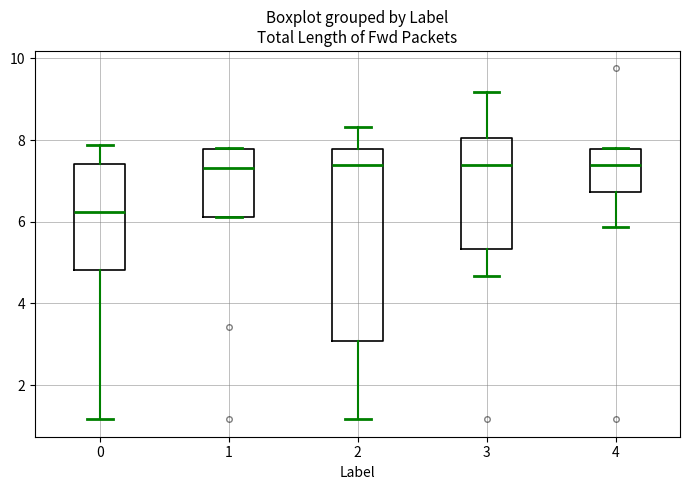

Where is the lower edge of the box at x = 3 on the y-axis? The values are not printed on the chart, so give them approximately, as read against the axis.

5.4